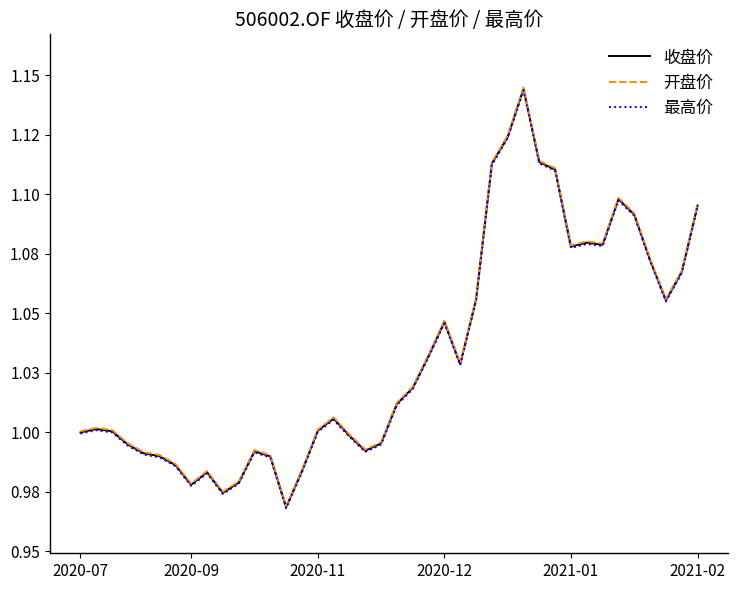

What is the highest value of the 最高价 series?

1.1